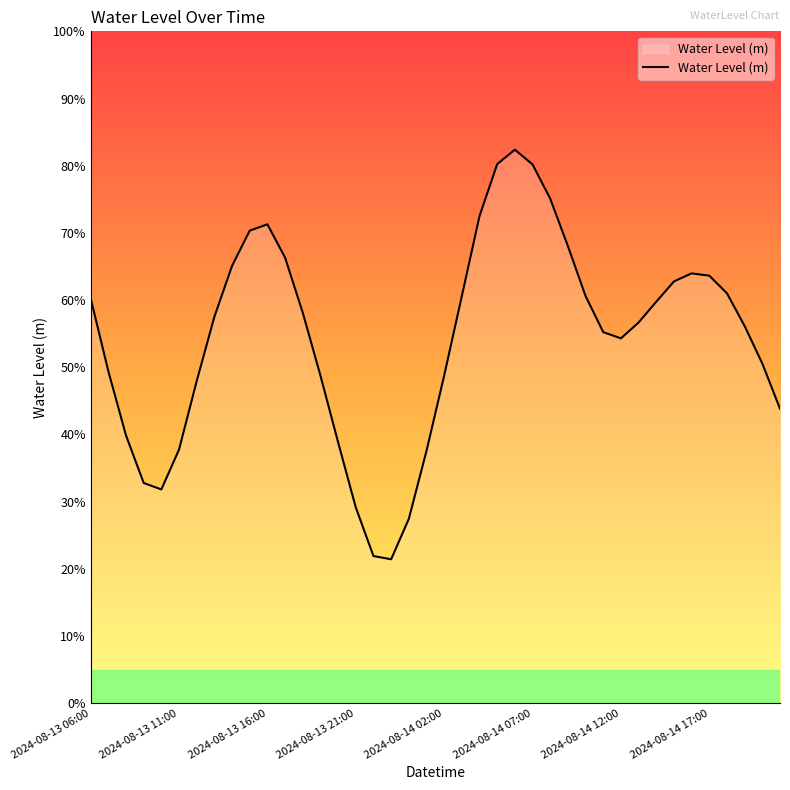

What is the value of the 2nd point from the left?

0.5